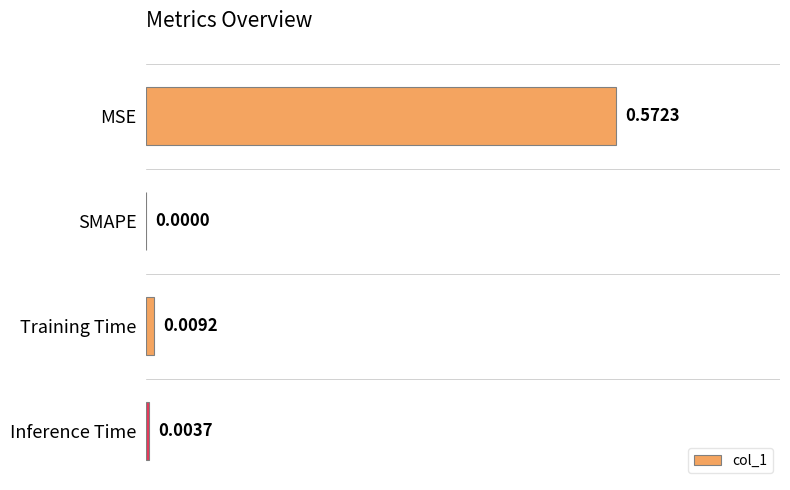

Which label corresponds to the largest value in the chart?

MSE